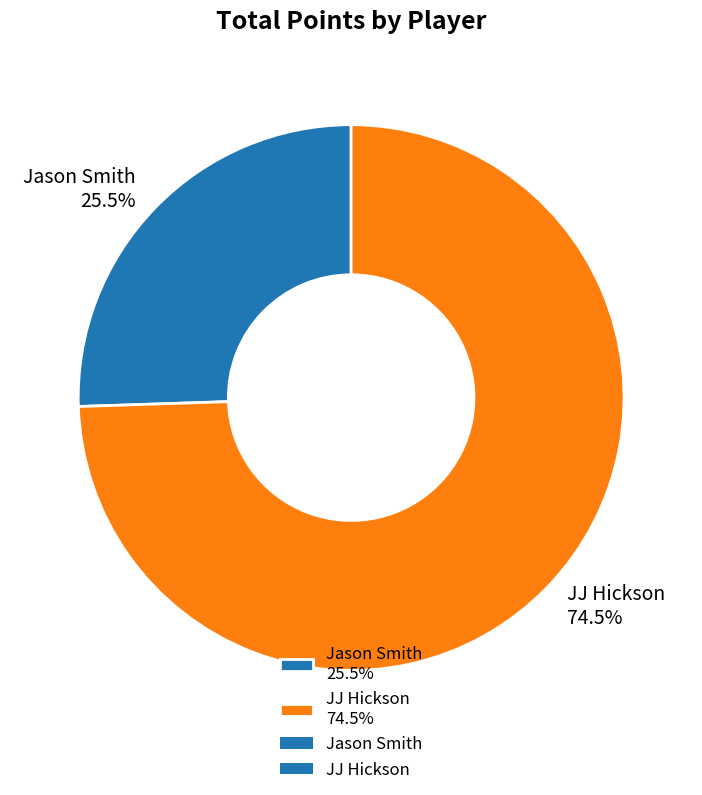

Which slice is the smallest?

Jason Smith